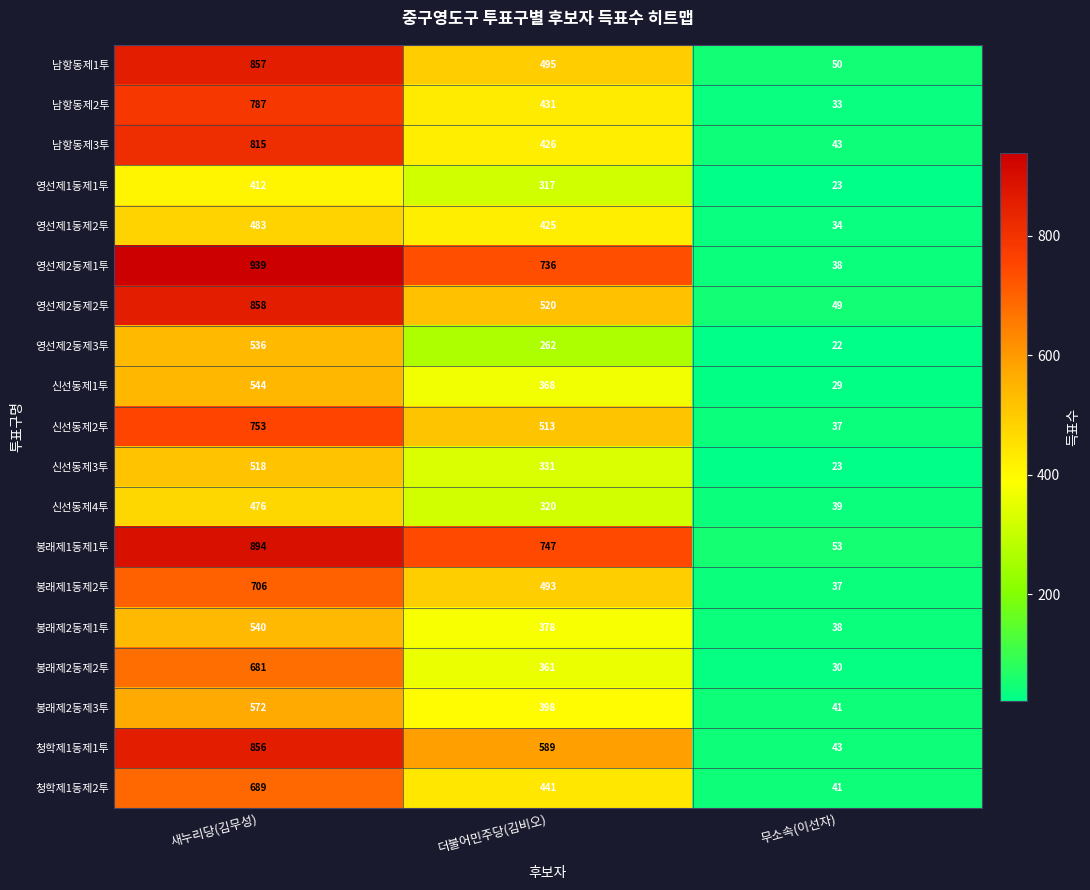

What is the average value of the 청학제1동제2투 series?

390